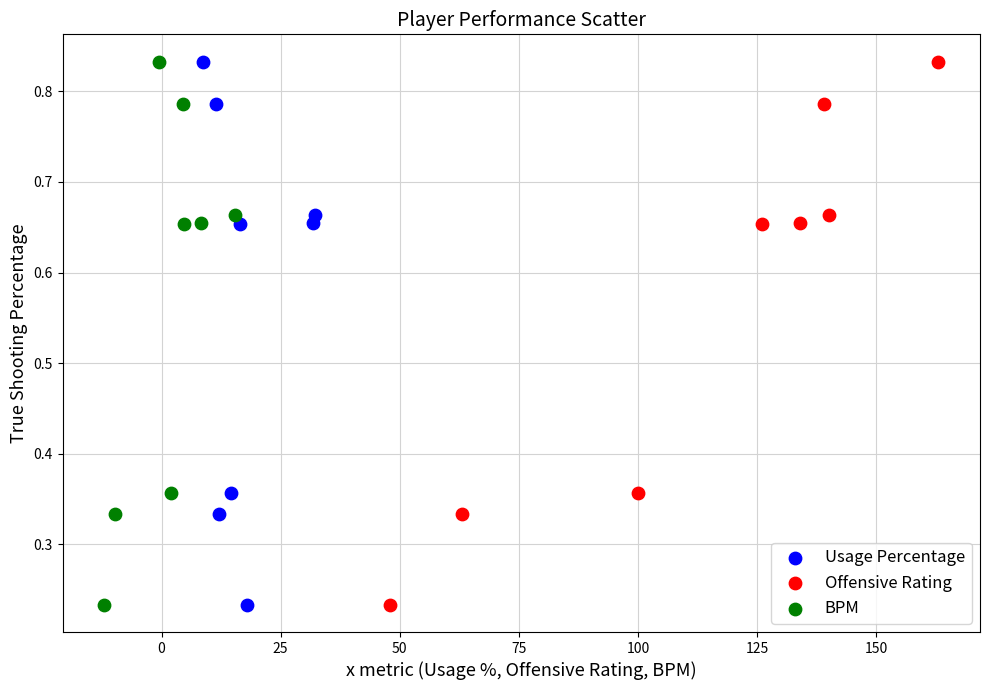

What are all the series names shown in the legend?

Usage Percentage, Offensive Rating, BPM